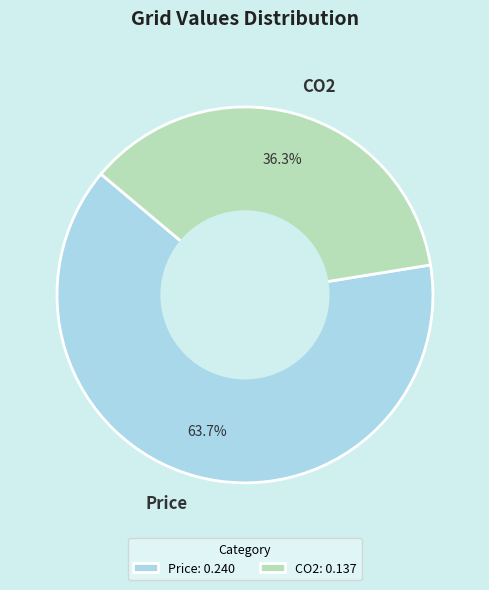

Does any single category account for the majority?

Yes